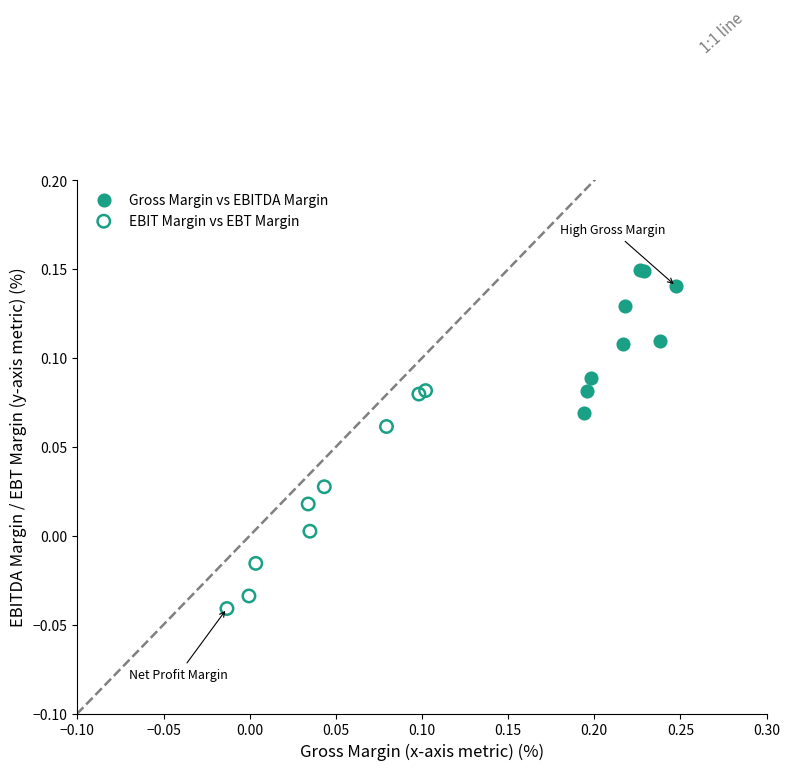

Which series contains the lowest Y value?

EBIT Margin vs EBT Margin